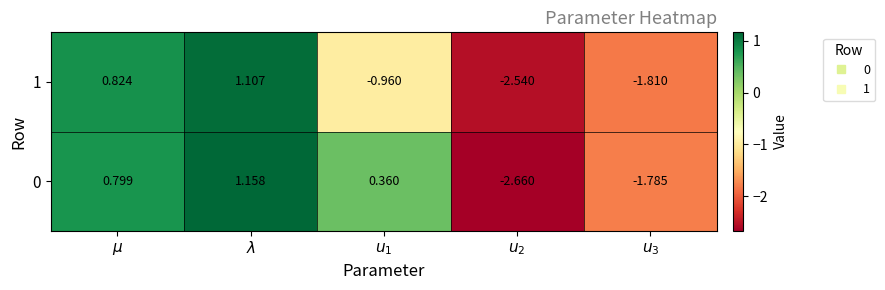

Reading left to right, transcribe all the data shown in this chart.

0: $\mu$=0.8	$\lambda$=1.2	$u_1$=0.4	$u_2$=-2.7	$u_3$=-1.8
1: $\mu$=0.8	$\lambda$=1.1	$u_1$=-1.0	$u_2$=-2.5	$u_3$=-1.8